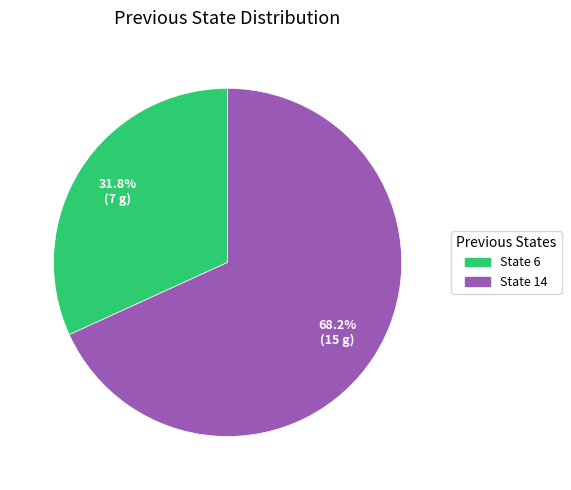

To the nearest percent, what is the average slice percentage?

50%